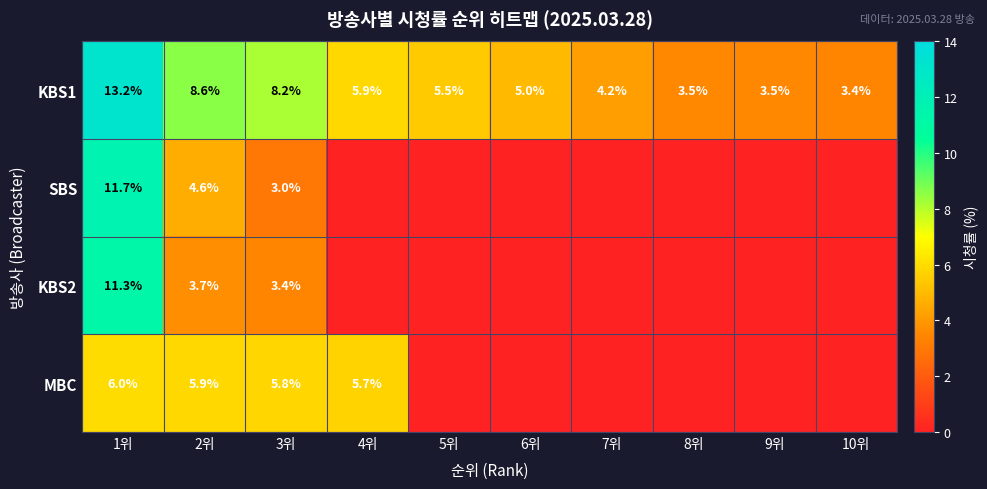

At how many categories does at least one series exceed 10?

1